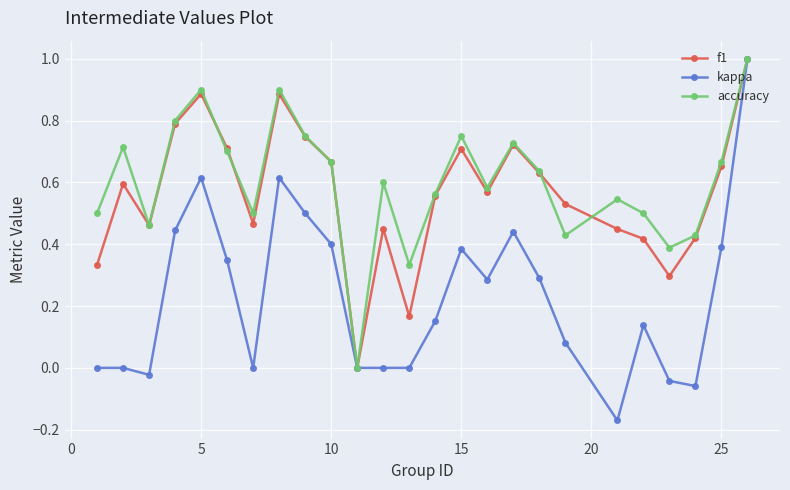

Which series has the widest spread of values?

kappa